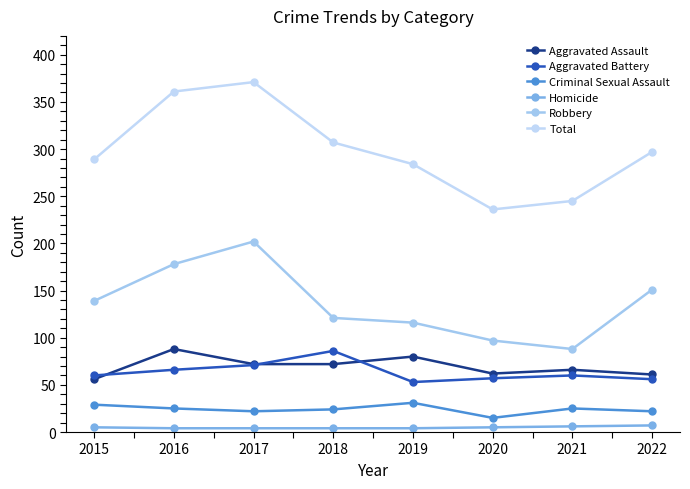

Rank the series by their maximum value, from highest to lowest.

Total, Robbery, Aggravated Assault, Aggravated Battery, Criminal Sexual Assault, Homicide